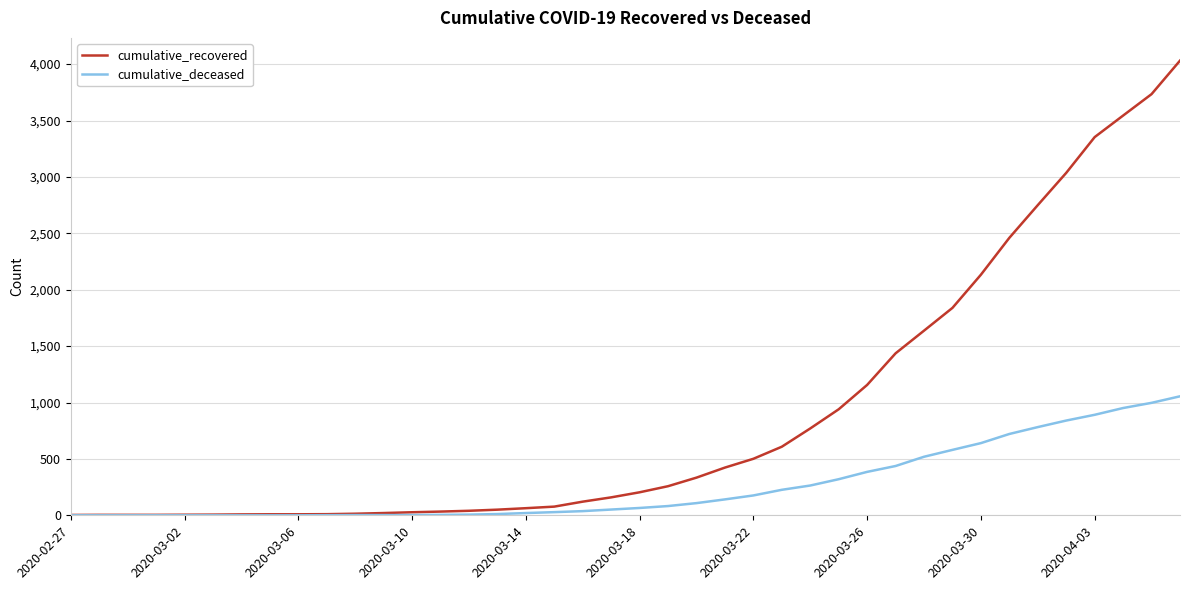

List the series in order of their overall mean, highest first.

cumulative_recovered, cumulative_deceased